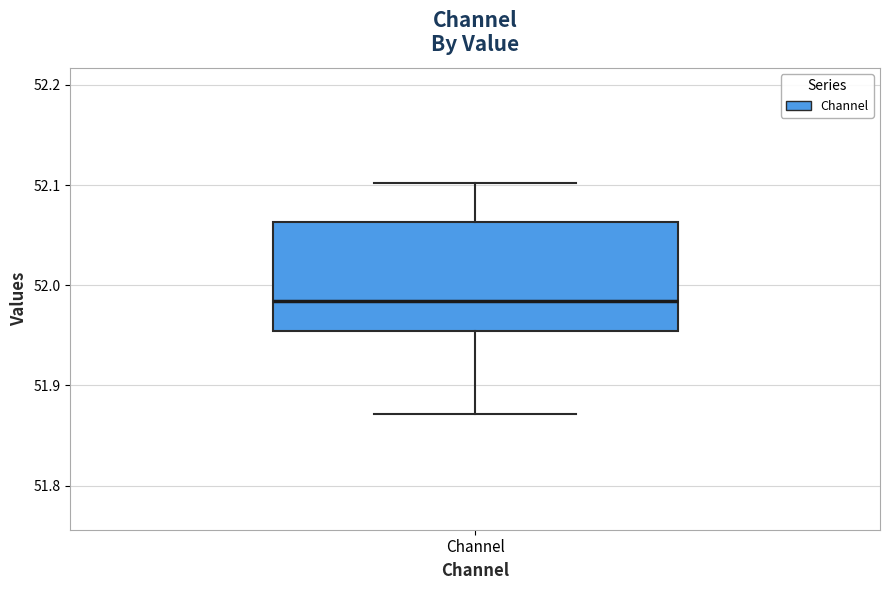

Where does the upper whisker of the box for Channel end on the y-axis? The values are not printed on the chart, so give them approximately, as read against the axis.

52.10